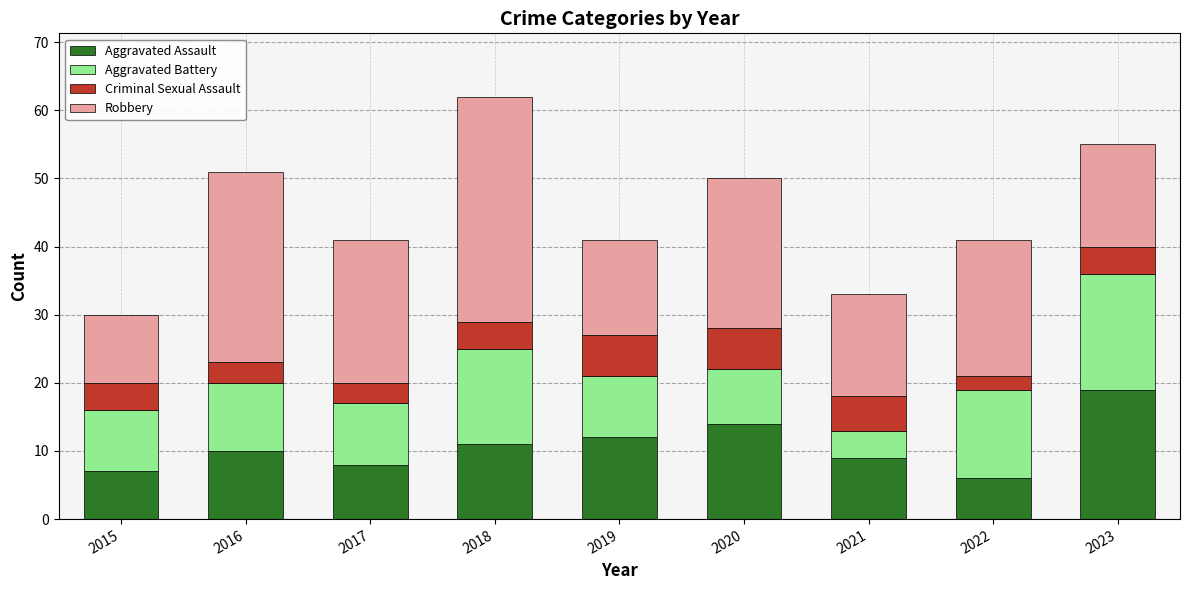

What is the lowest value of the Aggravated Assault series?

6